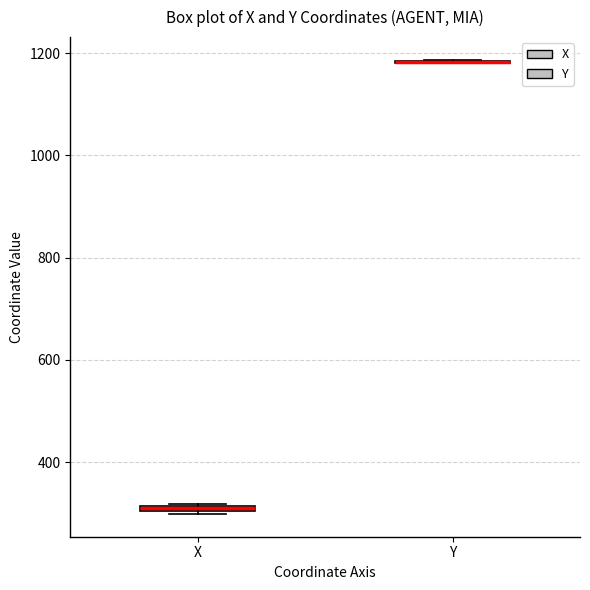

Where is the lower edge of the box for X on the y-axis? The values are not printed on the chart, so give them approximately, as read against the axis.

300